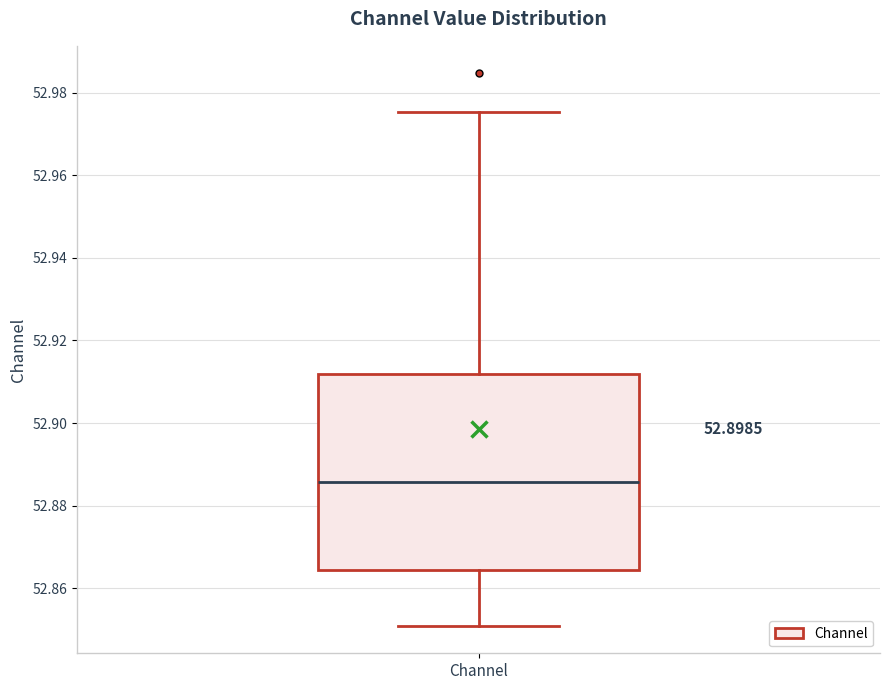

Read this box plot against the y-axis: the position of the median line, the range covered by the box, and the ends of both whiskers. The values are not printed on the chart, so give them approximately, as read against the axis.

median 52.886, box 52.864 to 52.912, whiskers 52.850 to 52.976